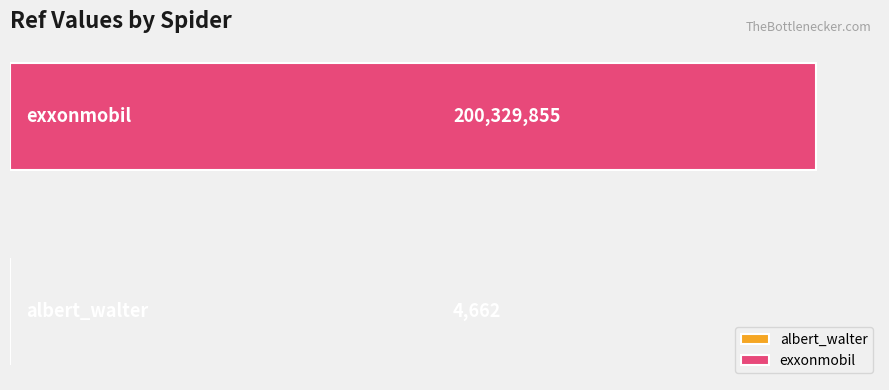

What is the highest value of the exxonmobil series?

200329855